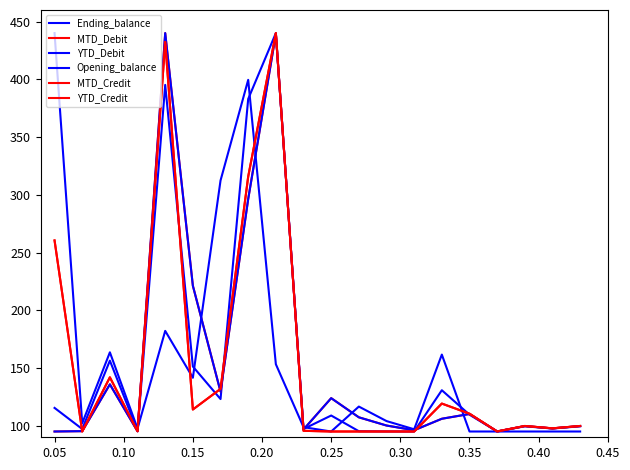

What is the average value of the MTD_Credit series?

156.2